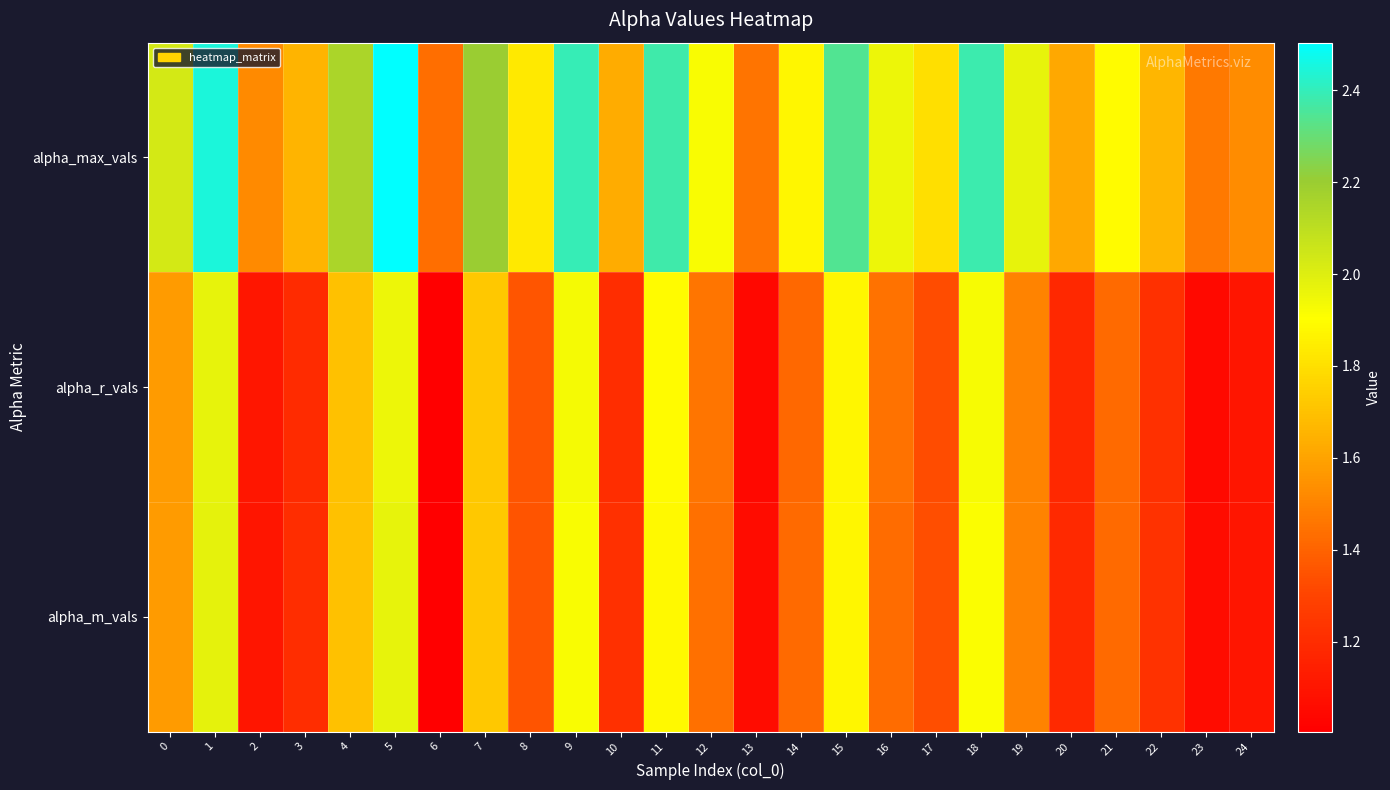

What is the spread (max minus min) of values at 10?

0.4